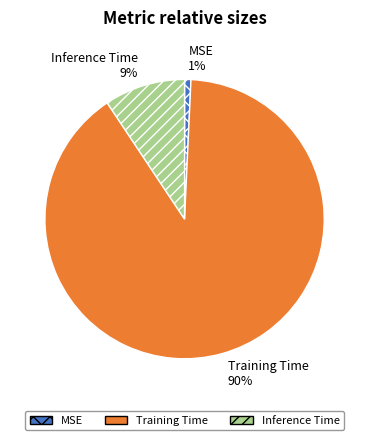

Which category has the biggest portion of the pie?

Training Time